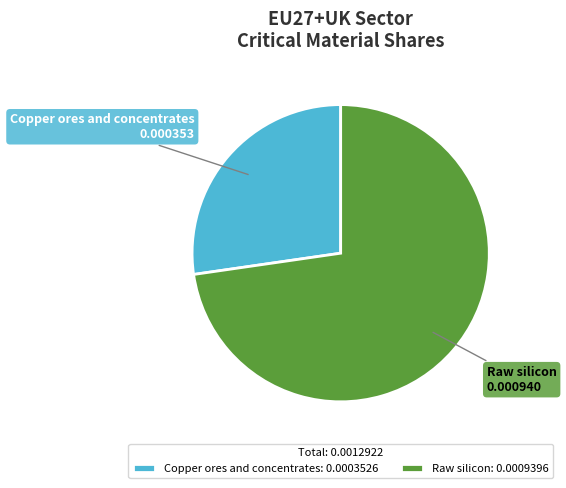

Combined, do Raw silicon and Copper ores and concentrates account for over 50%?

Yes